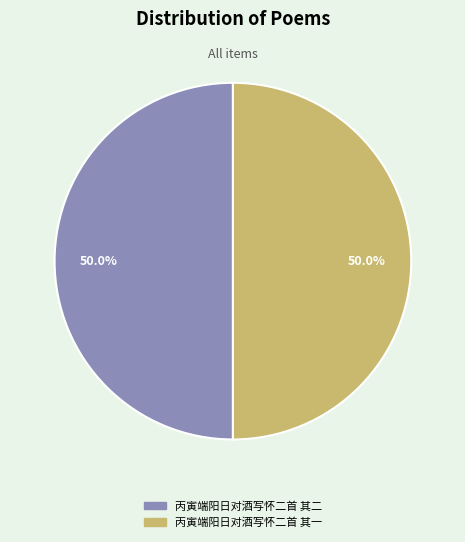

Is it true that 丙寅端阳日对酒写怀二首 其二 is 50% of the pie?

True